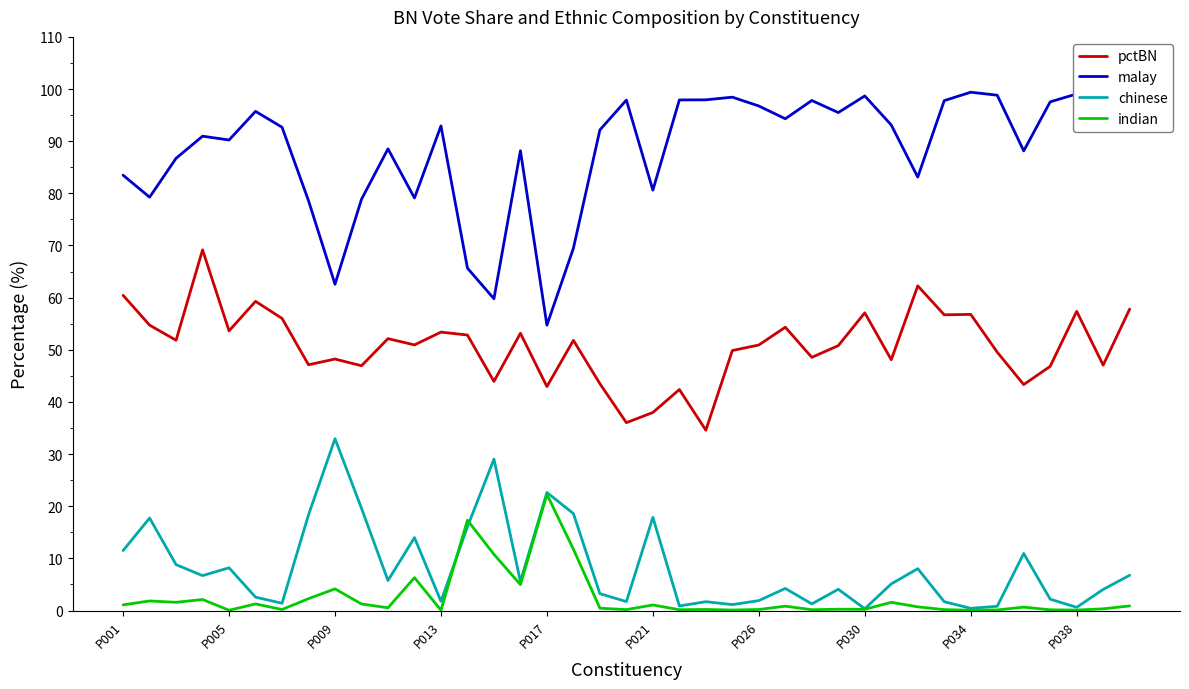

What is the lowest value of the pctBN series?

34.6